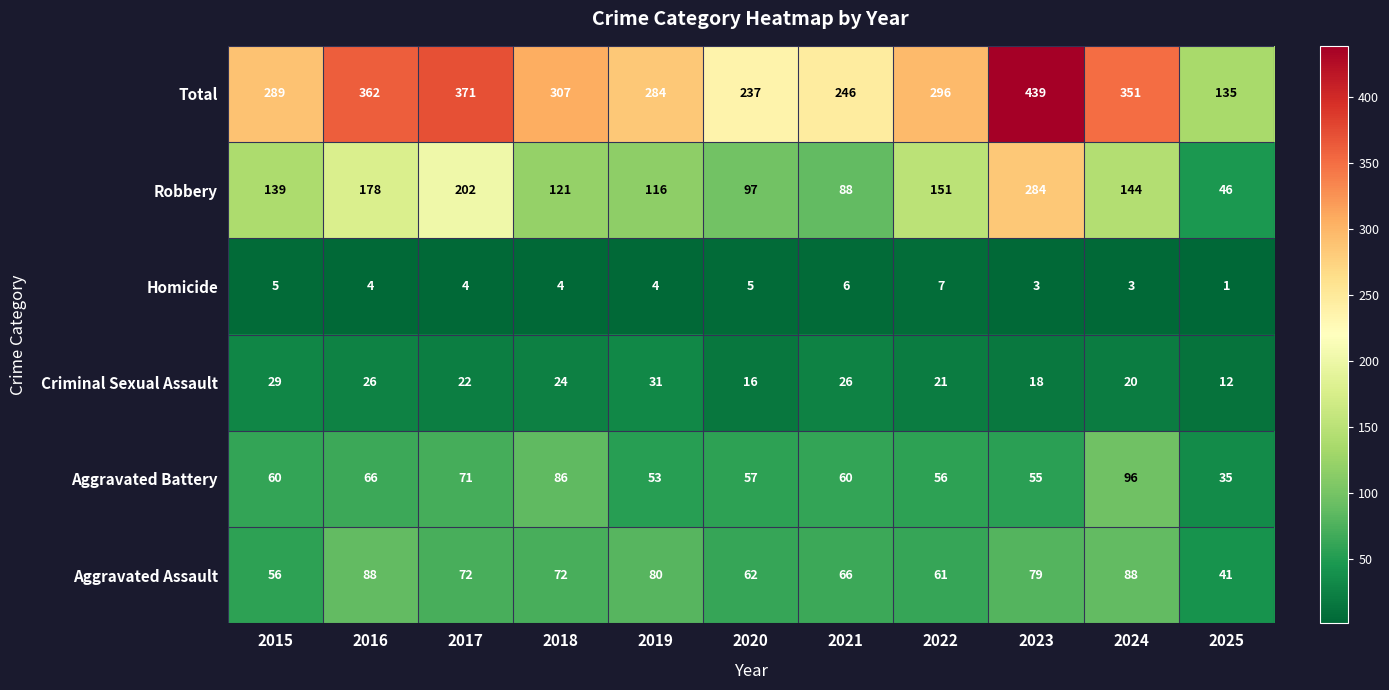

Between 2017 and 2020, which series saw the biggest shift?

Total